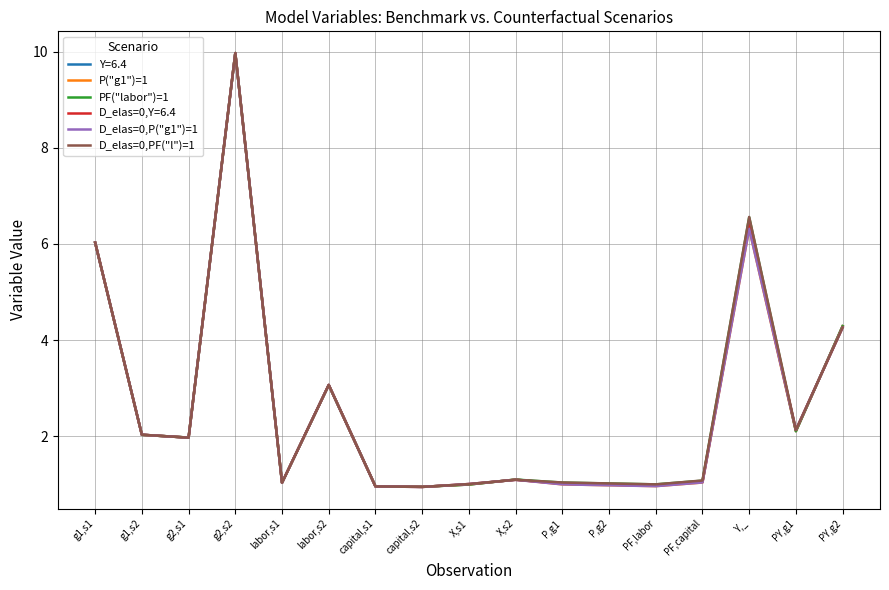

How many lines are shown in the chart?

6